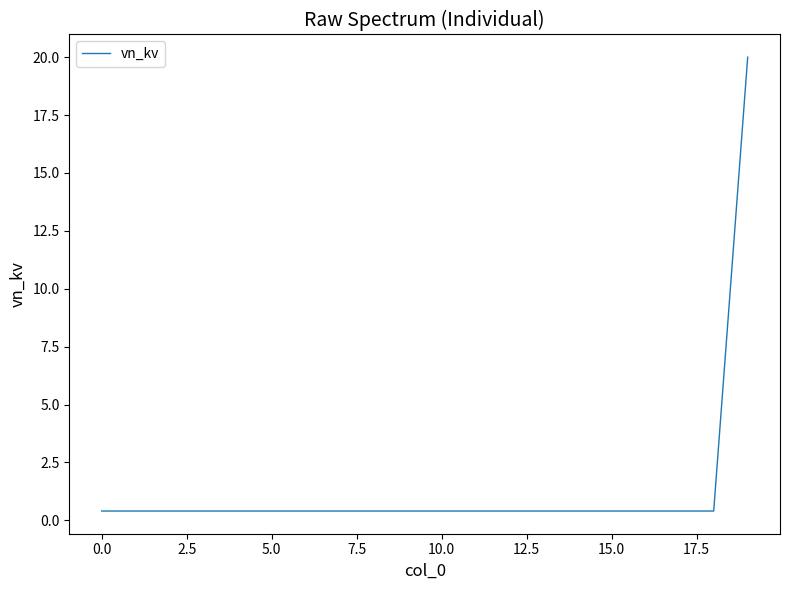

Does the chart display data point markers on the line(s)?

No